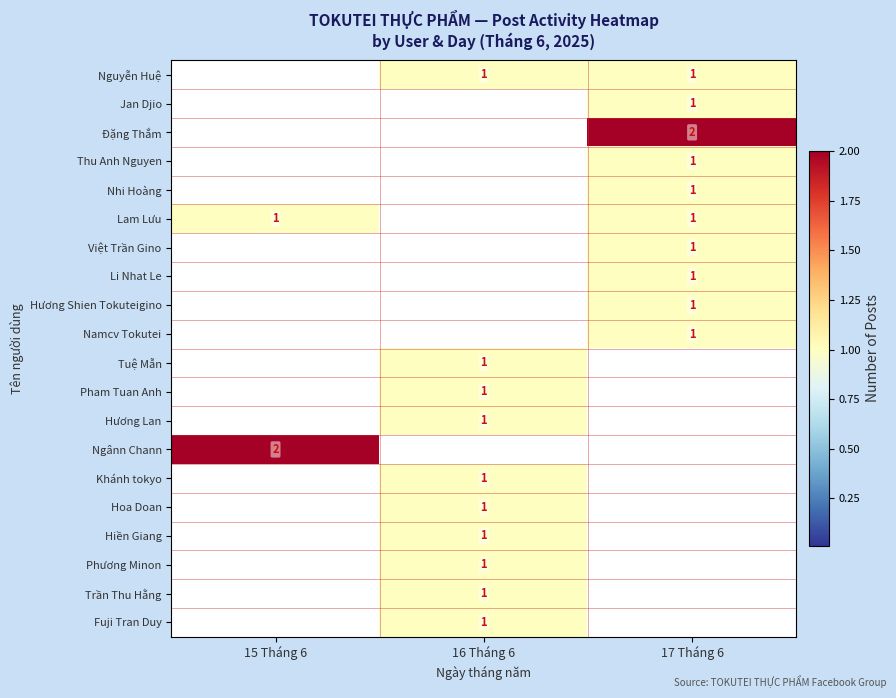

Is it true that Lam Lưu equals 1 at 15 Tháng 6?

True